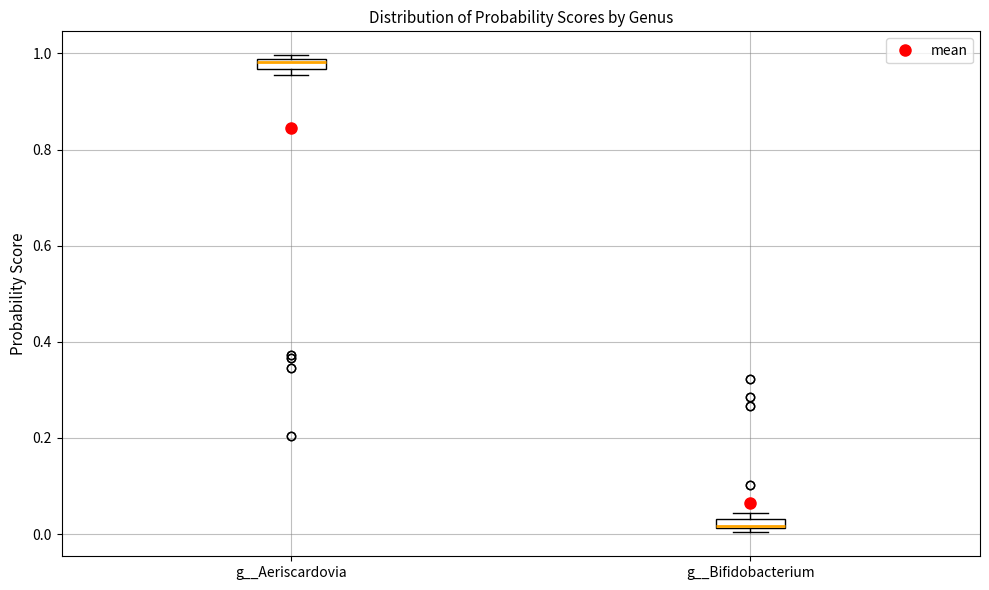

Where is the lower edge of the box for g__Bifidobacterium on the y-axis? The values are not printed on the chart, so give them approximately, as read against the axis.

0.02